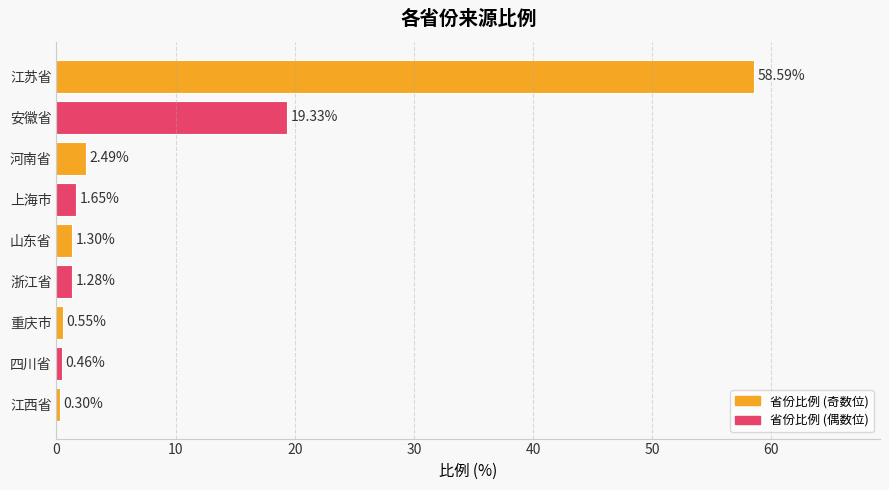

Are the bars horizontal?

Yes